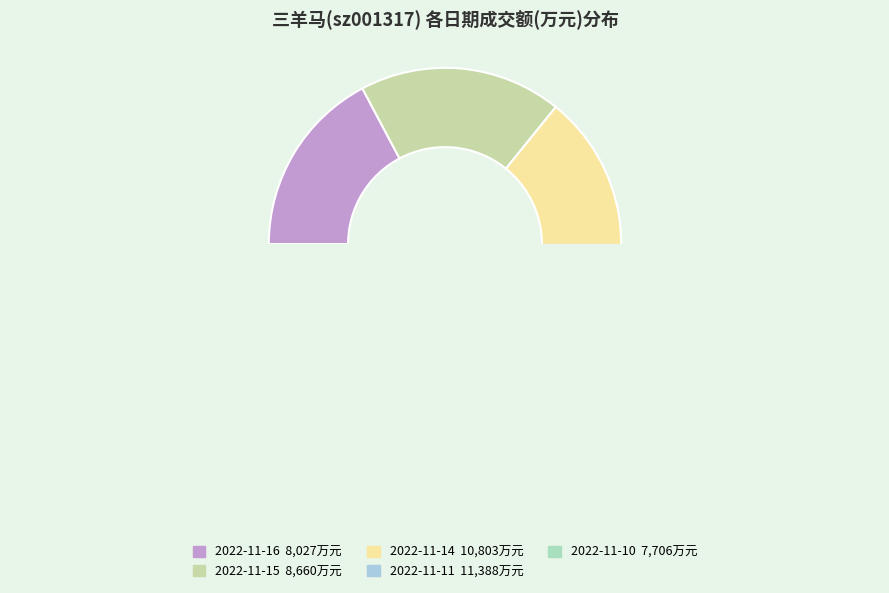

What portion of the pie excludes 2022-11-10?

83.5%